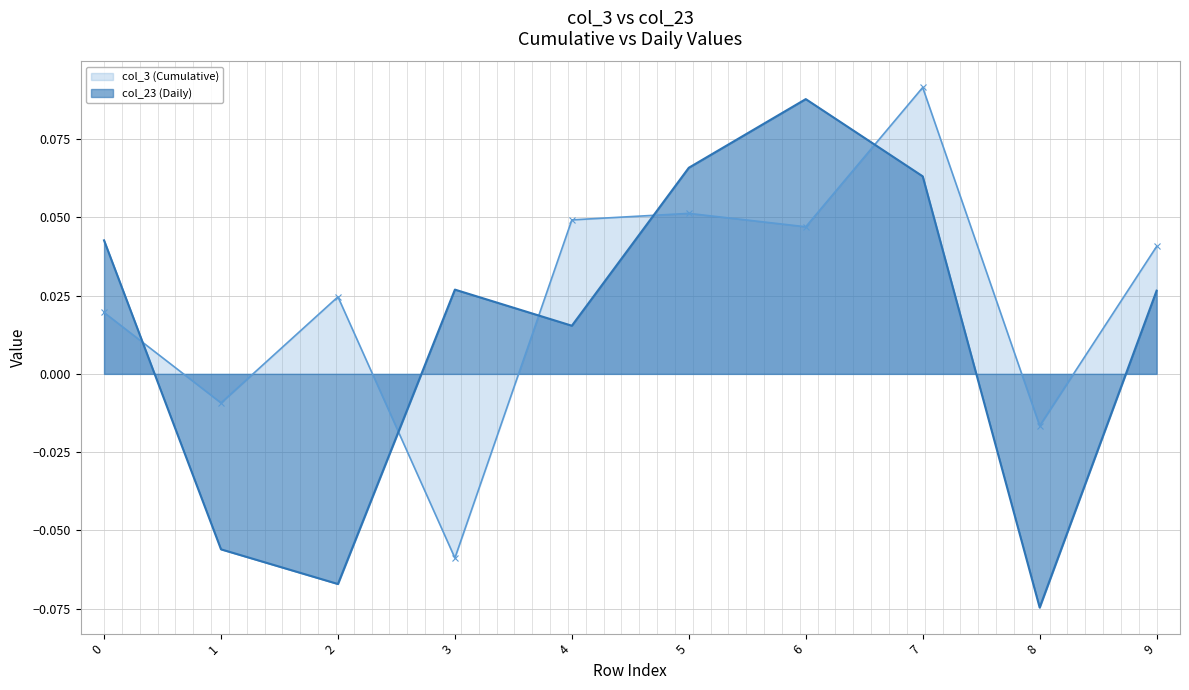

True or false: col_3 (Cumulative) and col_23 (Daily) cross at least once.

True